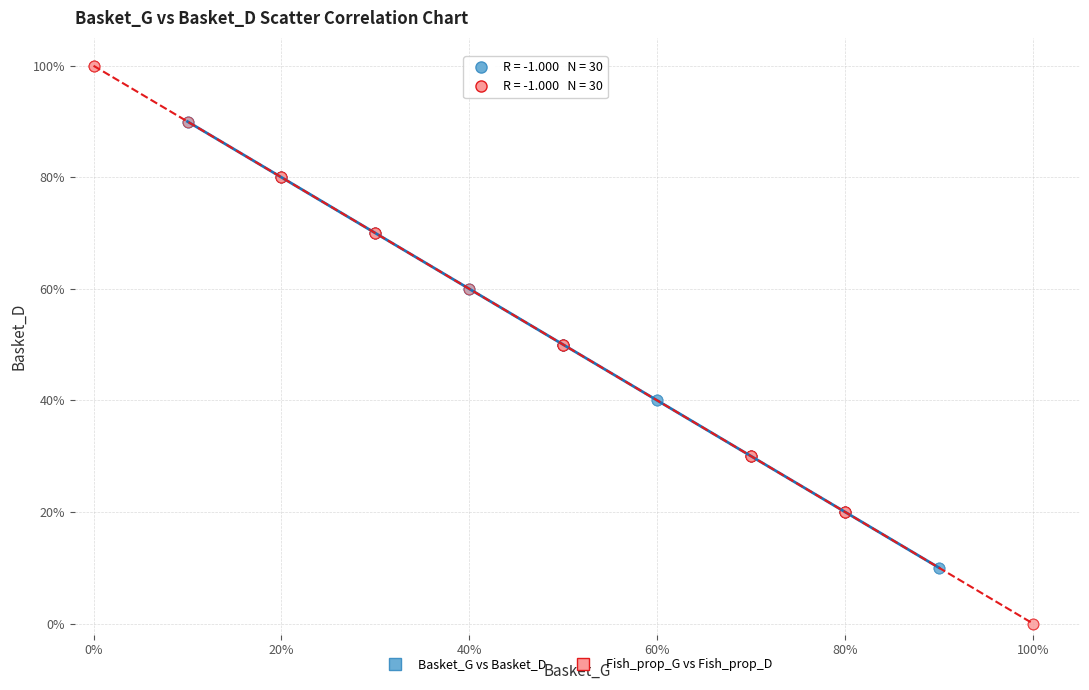

Which series reaches the minimum Y coordinate?

Fish_prop_G vs Fish_prop_D